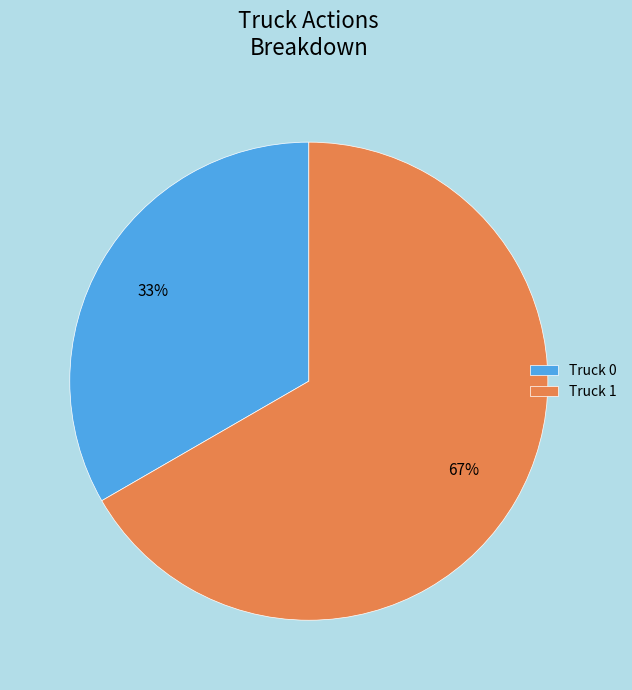

What is the majority slice?

Truck 1